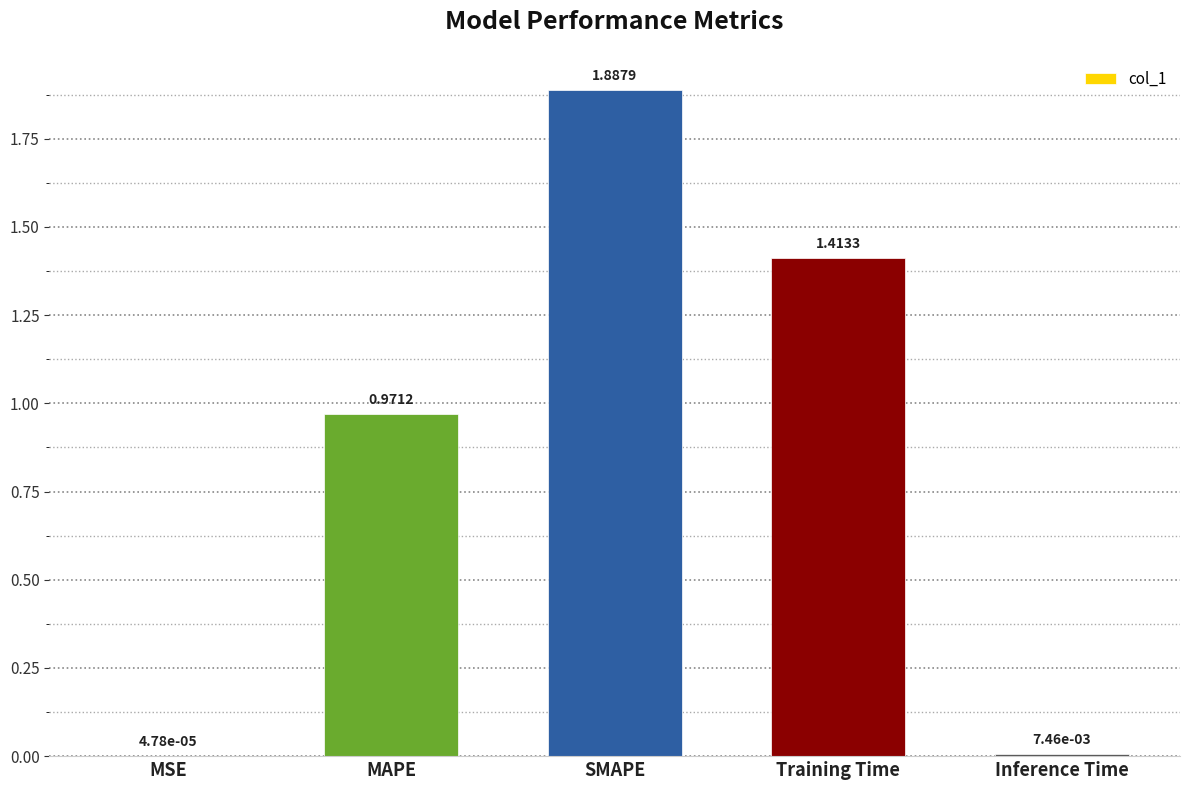

What is the sum of all values?

4.3